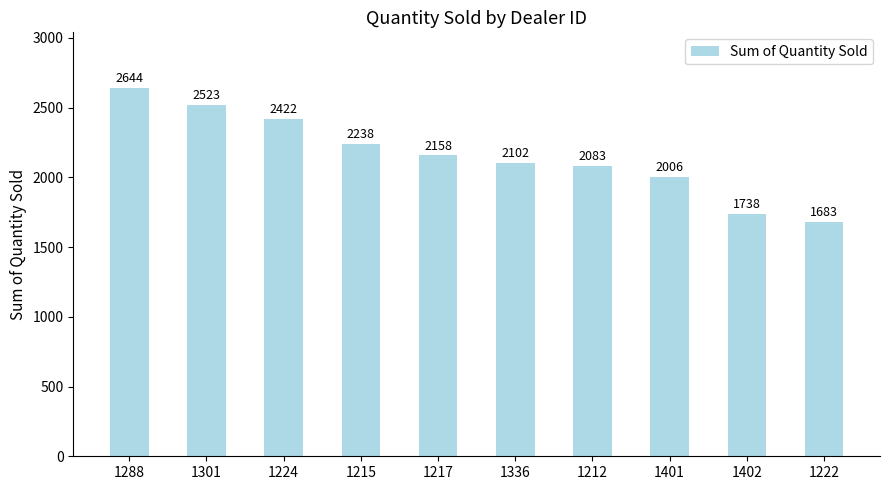

The chart shows a value of 553 at 1301. True or false?

False